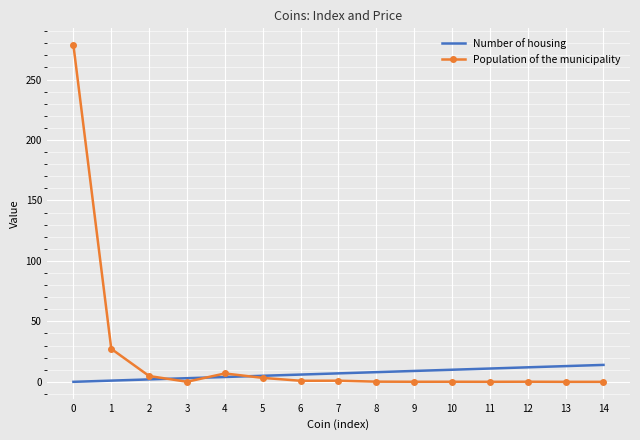

The Number of housing series shows 4.0 at 4. True or false?

True